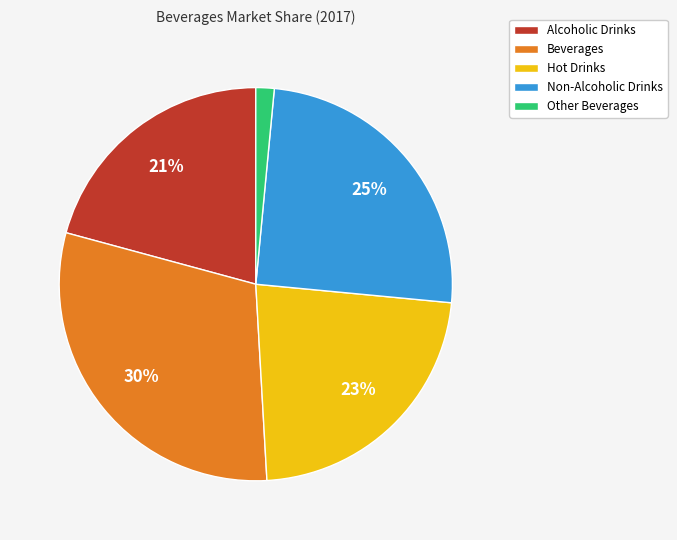

Which slice is the largest?

Beverages